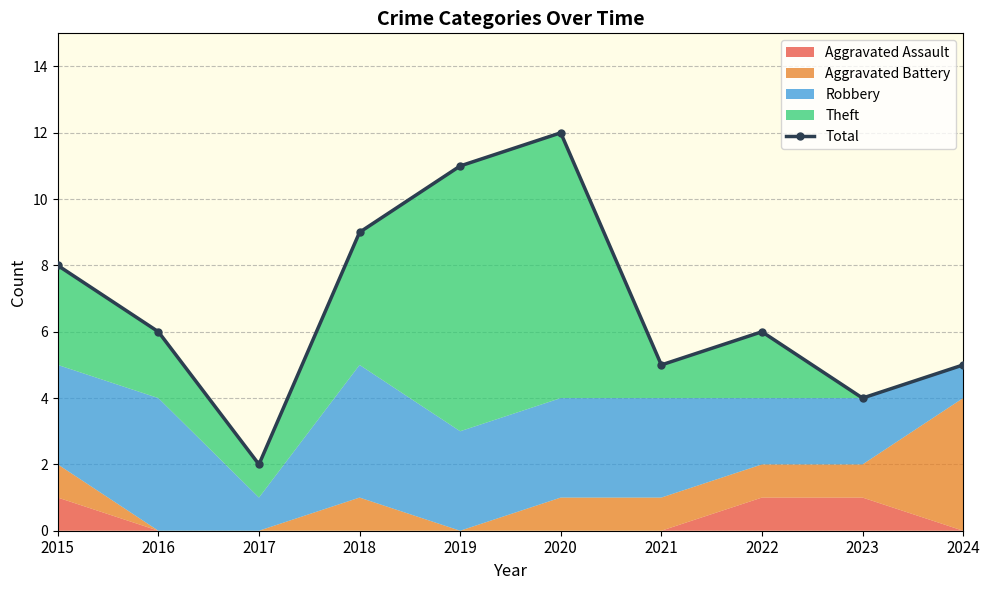

Count the values in the range 5 to 9.

6